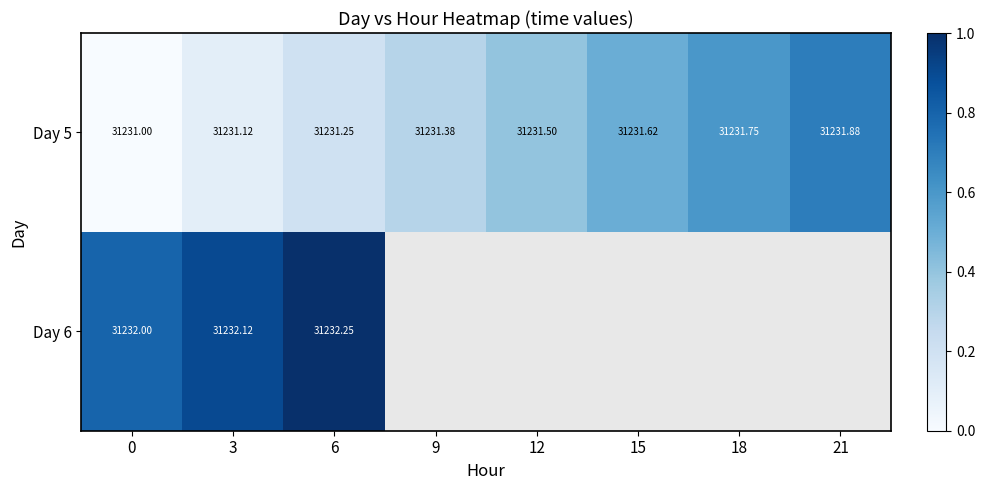

Is the value of Day 6 at 6 greater than the value of Day 5 at 18?

Yes